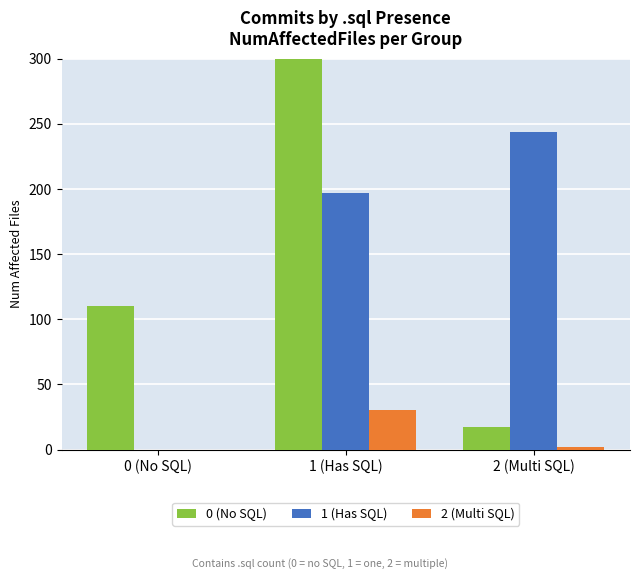

Between 2 (Multi SQL) and 1 (Has SQL), which is larger?

1 (Has SQL)